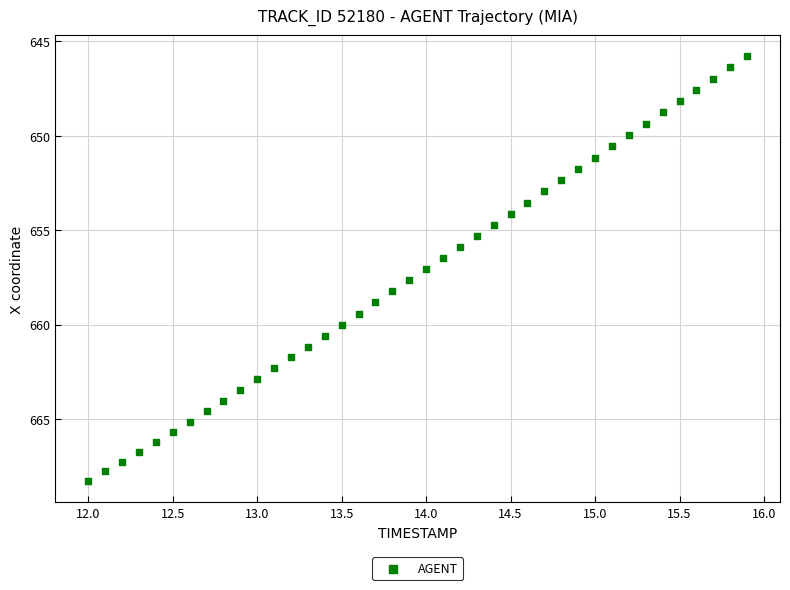

What is the range of Y values (max minus min)?

22.5